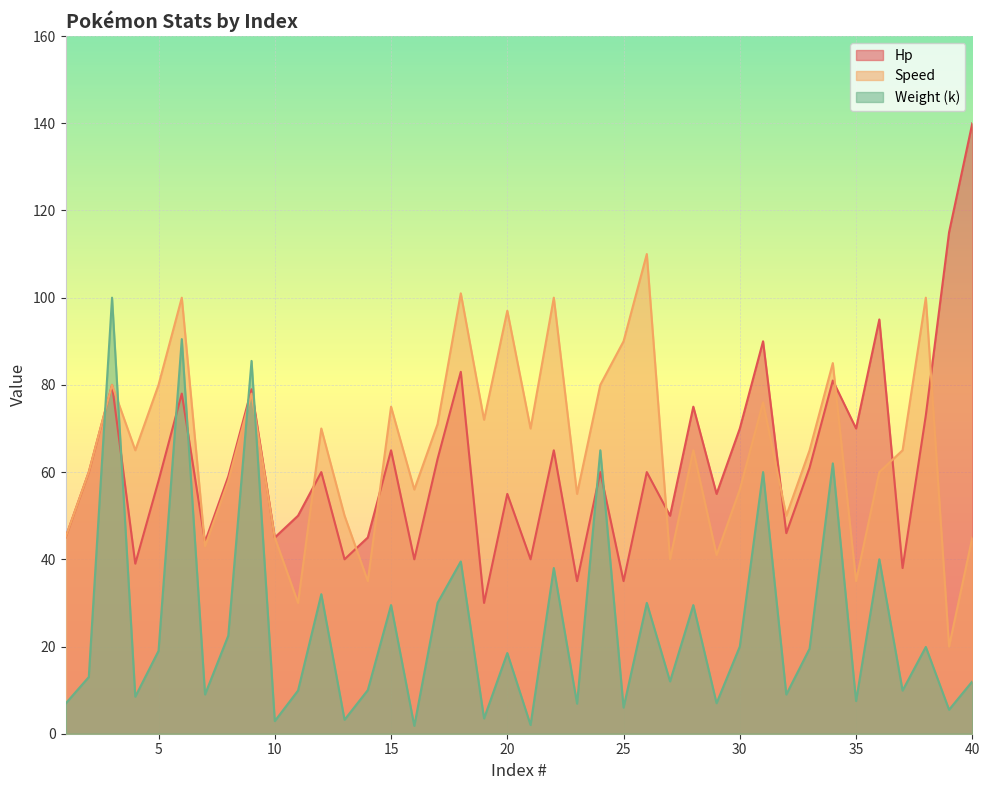

How many values in the Weight (k) series are below 18?

20